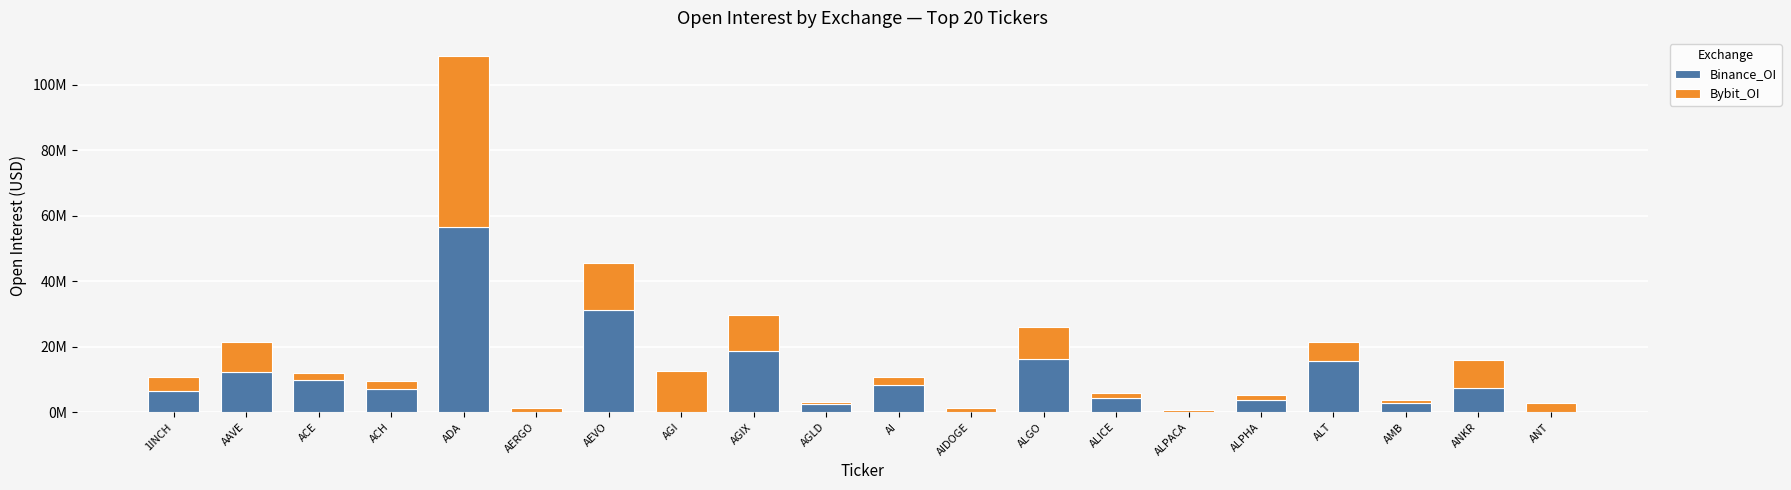

What are all the series names shown in the legend?

Binance_OI, Bybit_OI